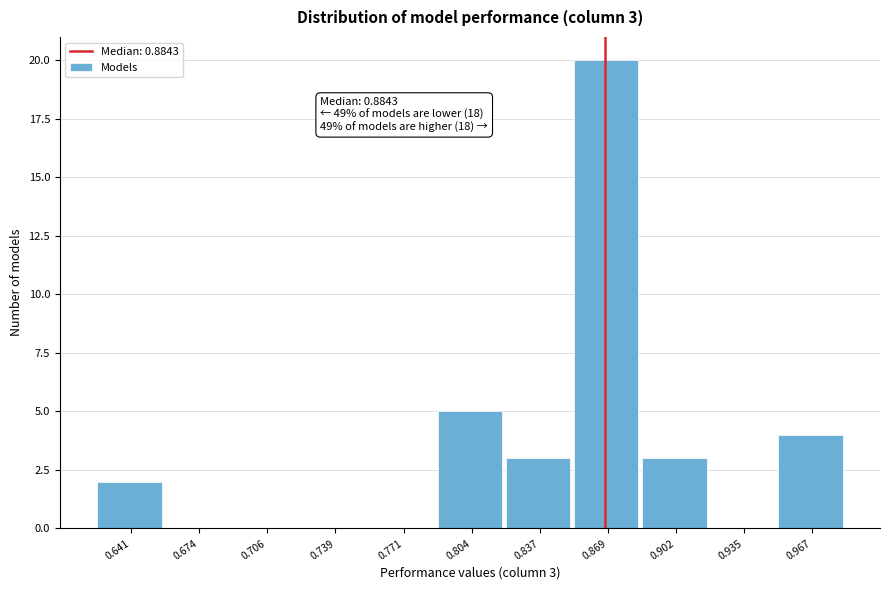

Reading left to right, transcribe all the data shown in this chart.

0.641=2	0.674=0	0.706=0	0.739=0	0.771=0	0.804=5	0.837=3	0.869=20	0.902=3	0.935=0	0.967=4